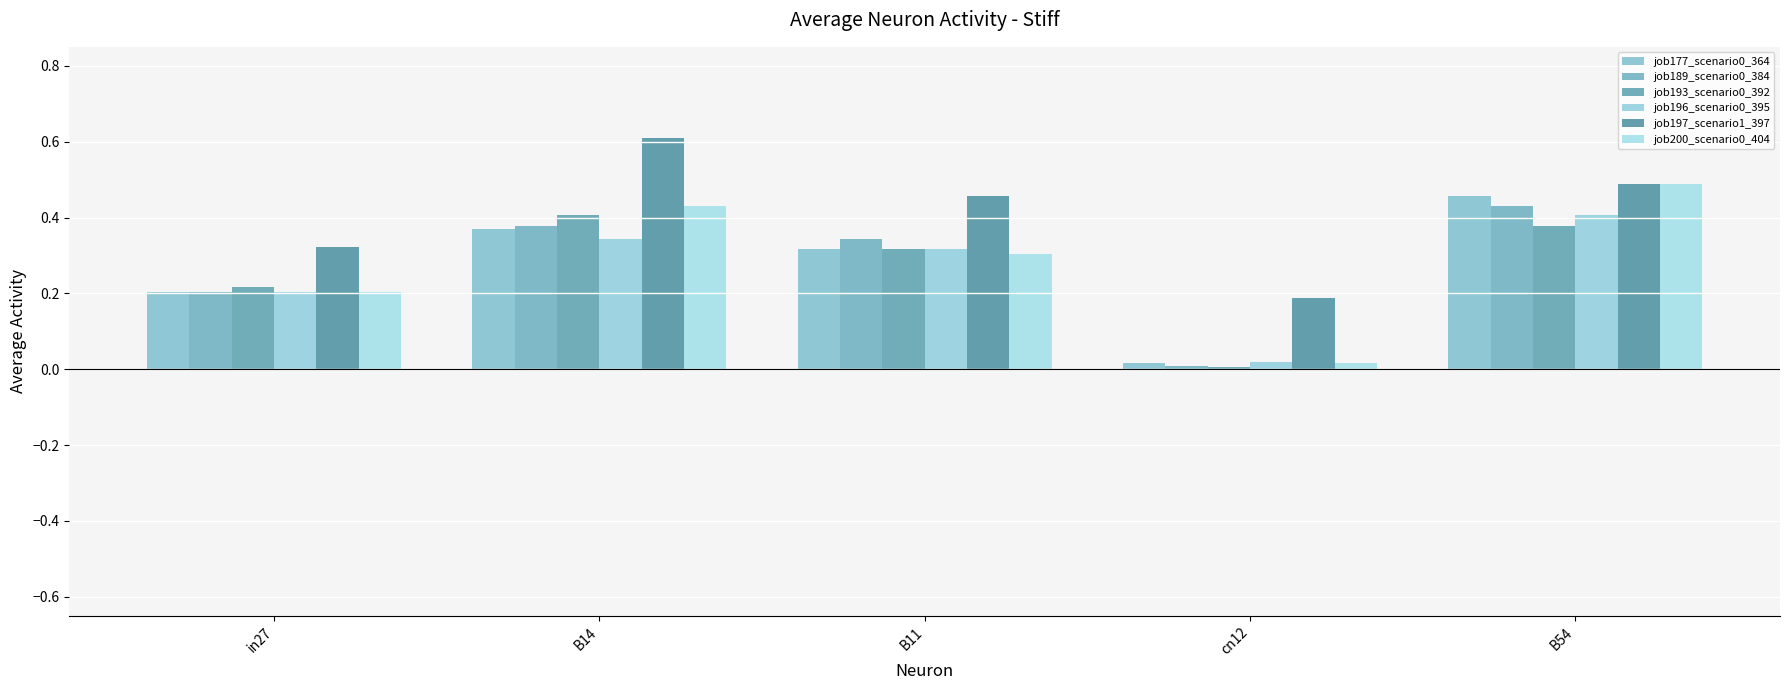

Count the number of categories in the chart.

5